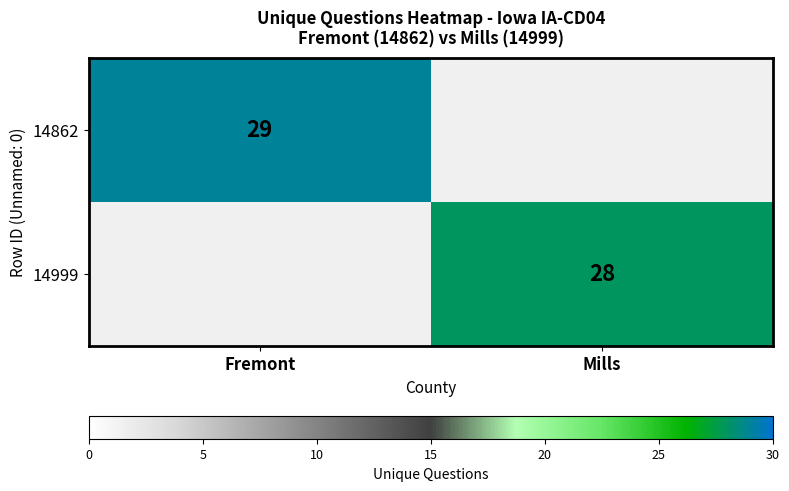

Is the value of 14862 at Fremont greater than the value of 14999 at Mills?

Yes